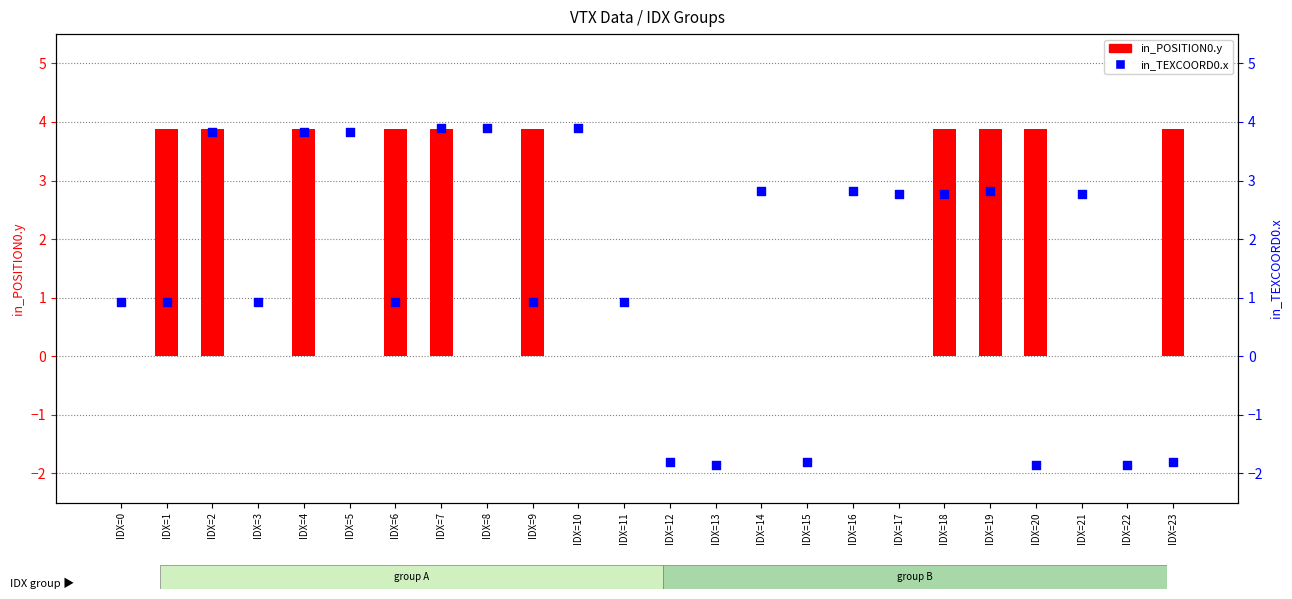

Which series has the largest Y range (max minus min)?

in_TEXCOORD0.x